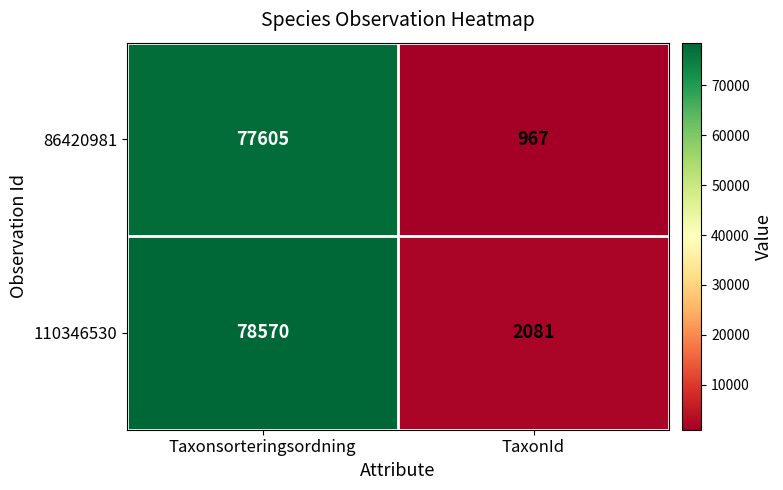

List the series in order of their overall mean, lowest first.

86420981, 110346530